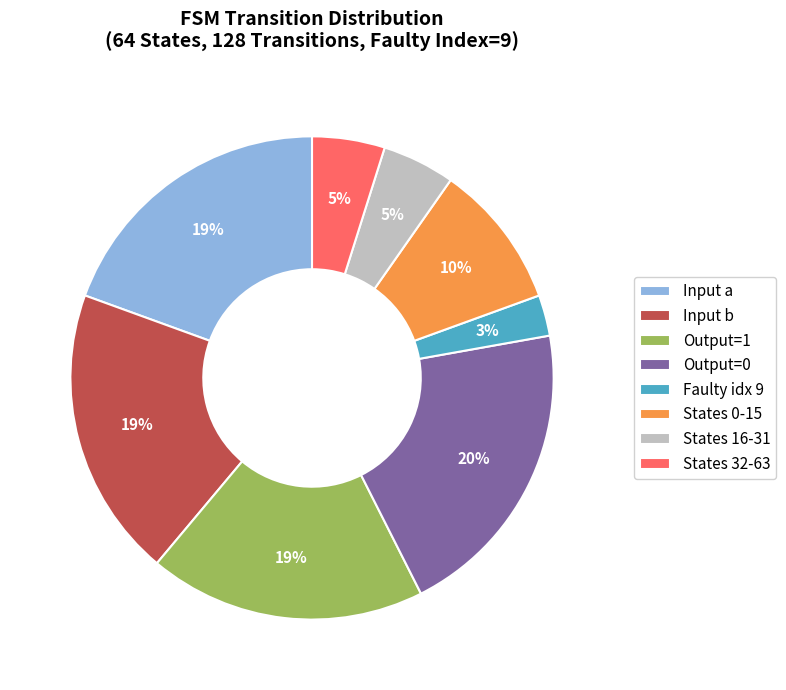

Count the number of slices in the pie.

8